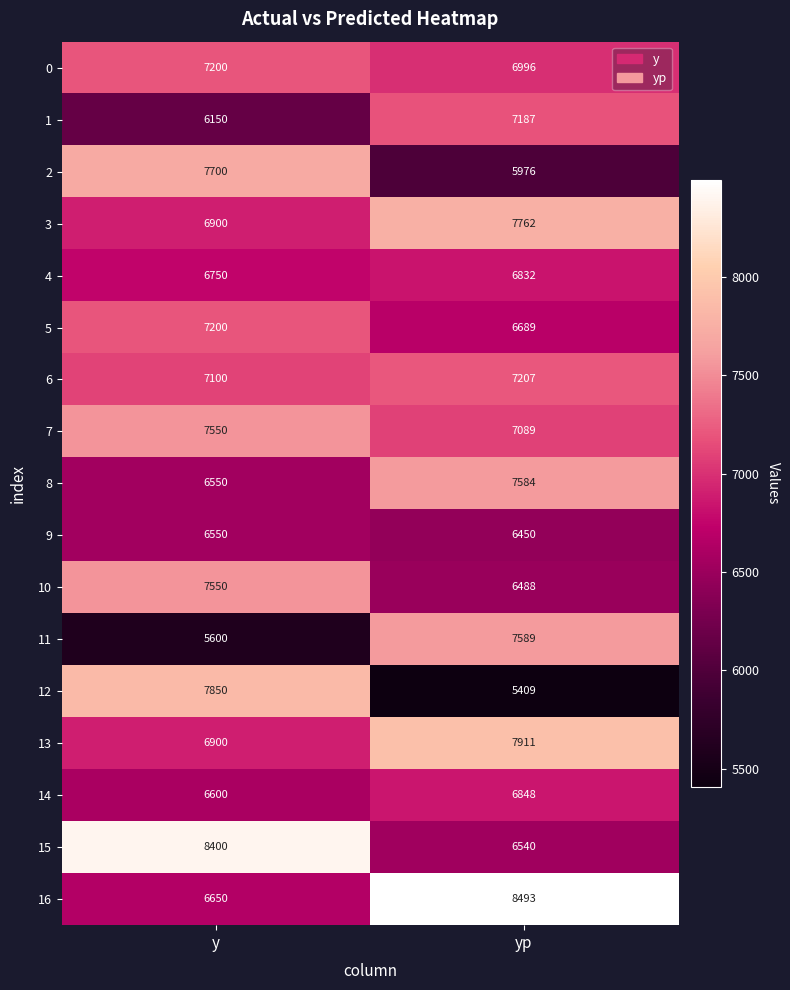

What is the total value across all series at y?

119200